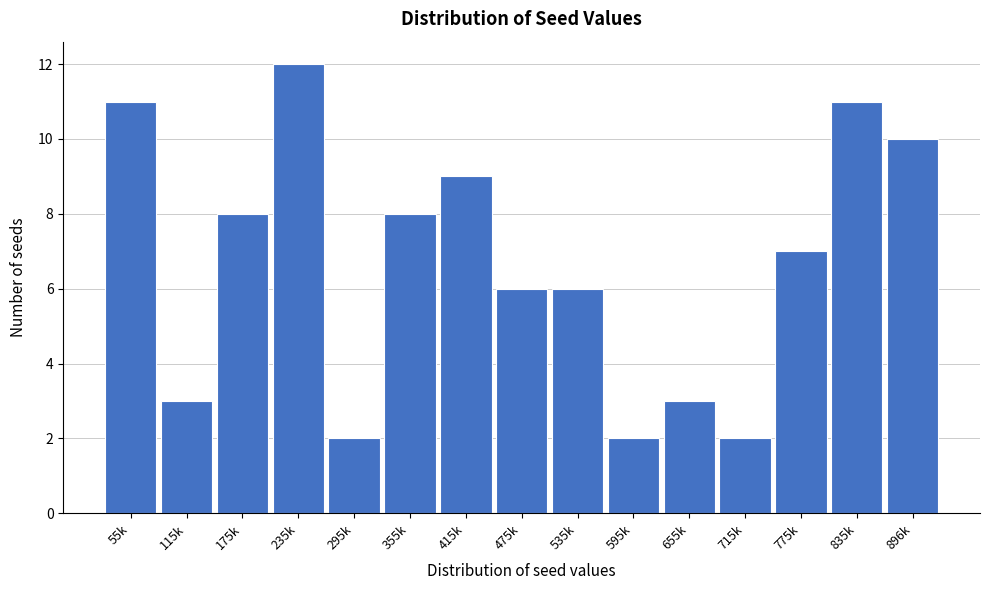

Reading left to right, what are all the values shown in this chart?

55k=11	115k=3	175k=8	235k=12	295k=2	355k=8	415k=9	475k=6	535k=6	595k=2	655k=3	715k=2	775k=7	835k=11	896k=10